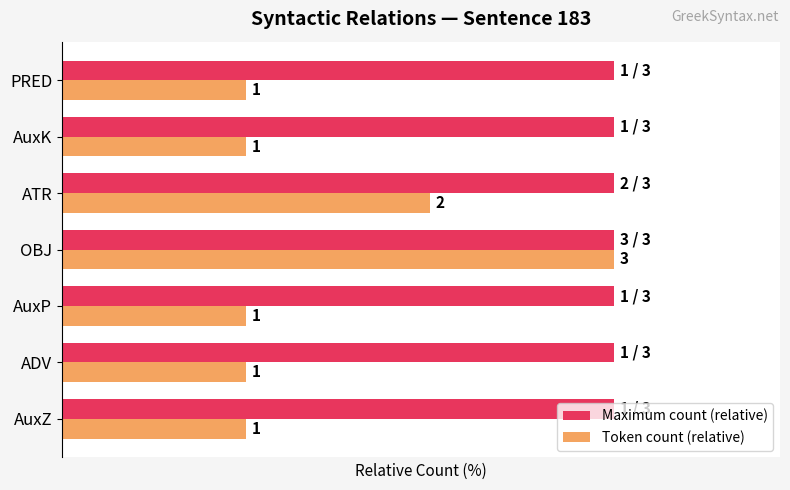

What are all the series names shown in the legend?

Maximum count (relative), Token count (relative)